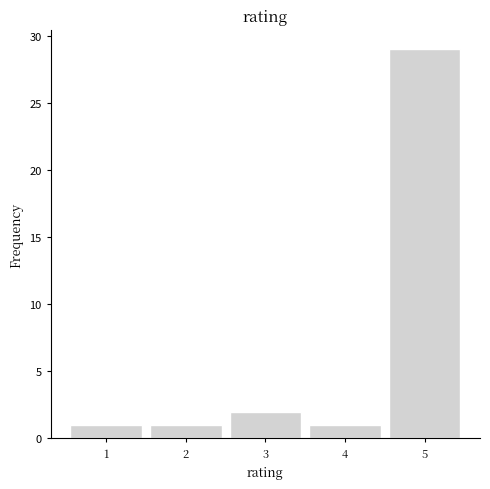

Reading left to right, list all the values displayed in this chart.

1	1	2	1	29